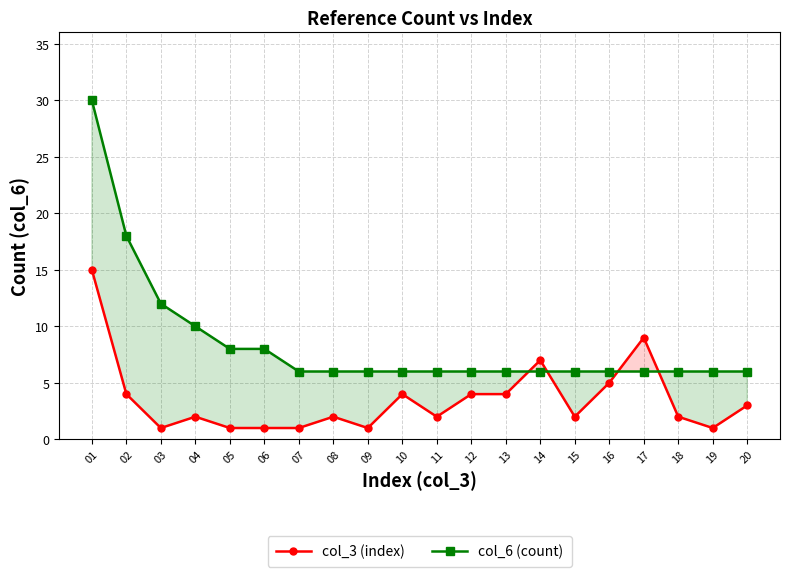

How many data points in col_6 (count) are above 6?

6